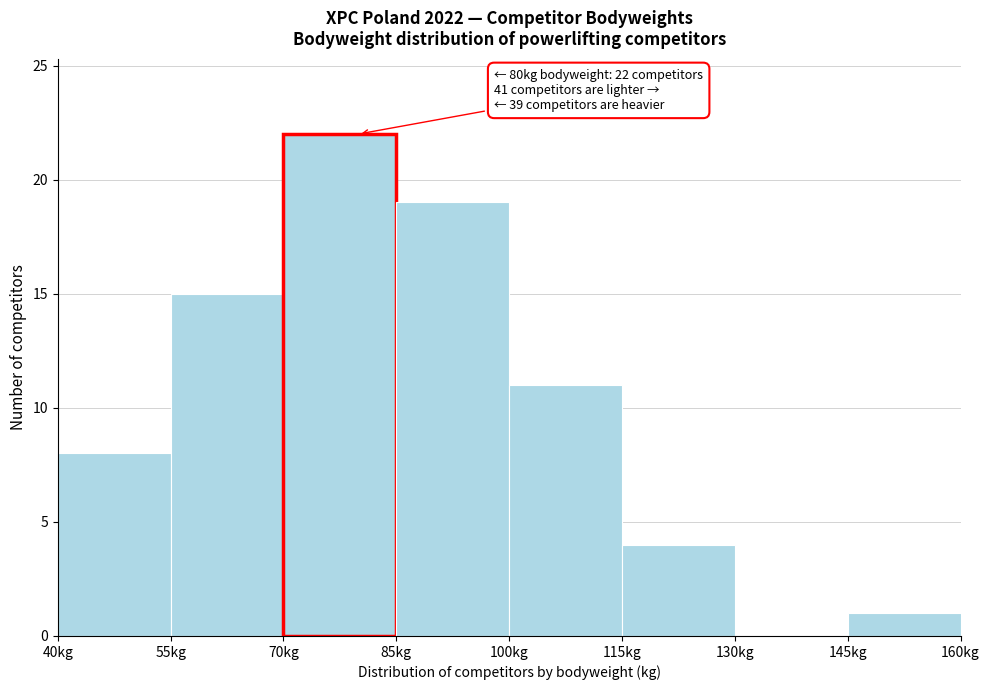

Which range on the x-axis has the tallest bar?

70 to 85